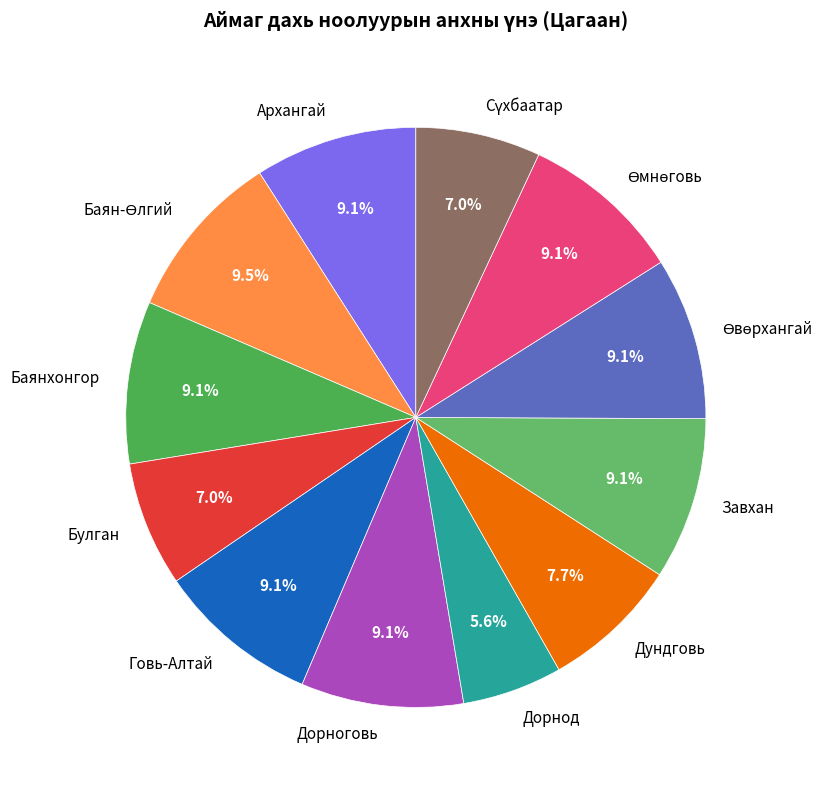

To the nearest percent, what percentage of the pie is Дорноговь?

9%